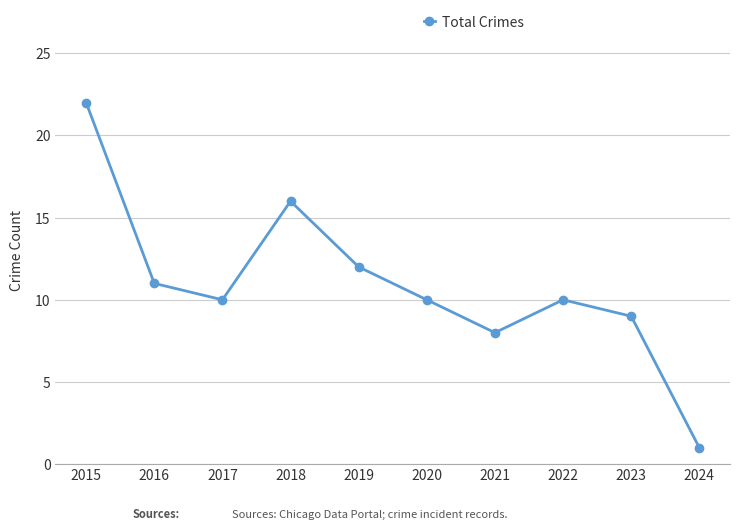

What is the sum of all values?

109